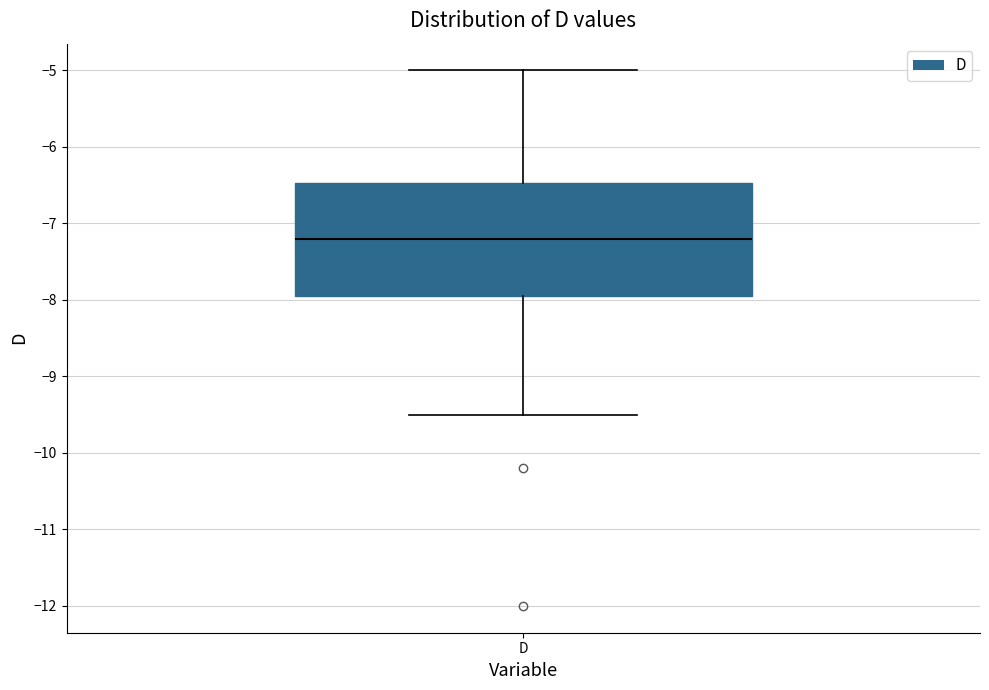

Read this box plot against the y-axis: the position of the median line, the range covered by the box, and the ends of both whiskers. The values are not printed on the chart, so give them approximately, as read against the axis.

median -7.2, box -7.9 to -6.5, whiskers -9.5 to -5.0